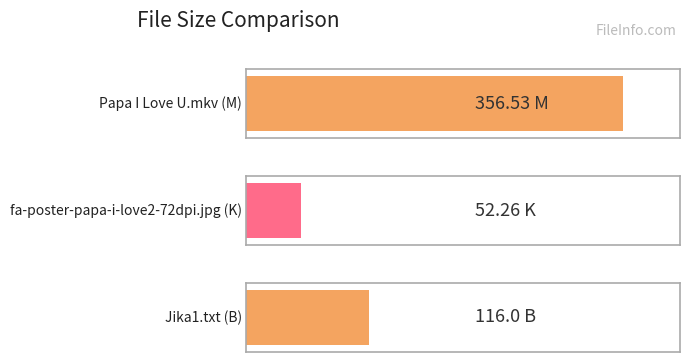

What is the change in value from Papa I Love U.mkv to fa-poster-papa-i-love2-72dpi.jpg?

-304.3